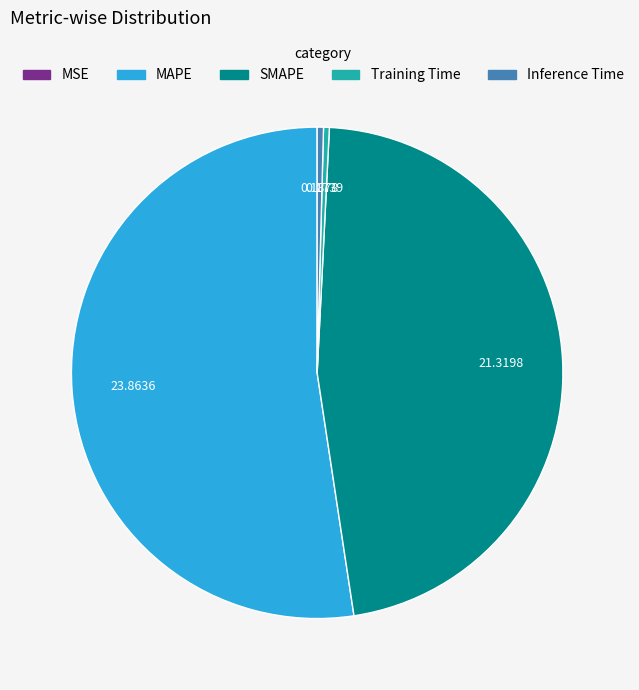

Which slice represents more than half of the pie?

MAPE